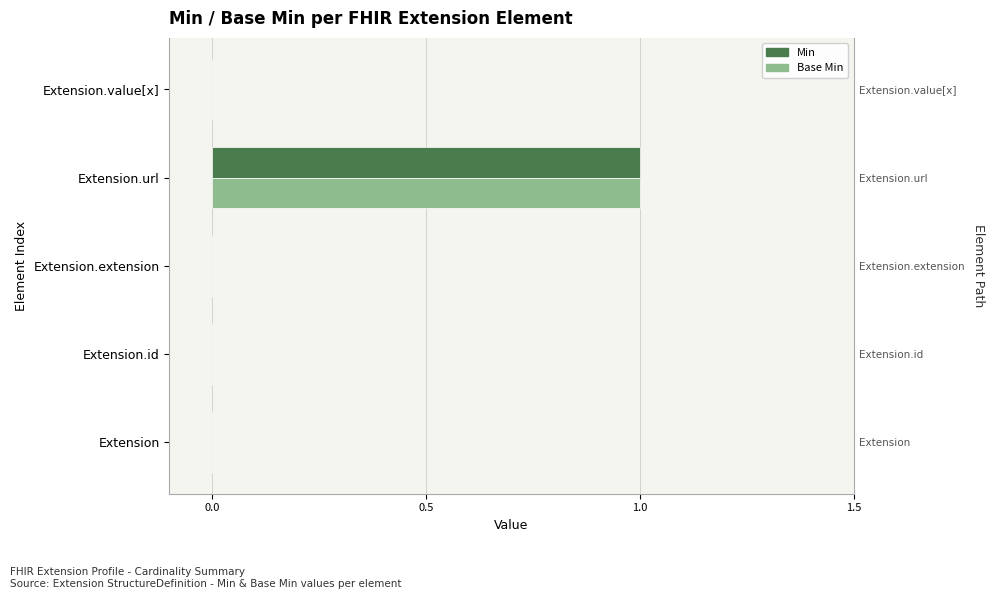

List the series in order of their peak value, highest first.

Min, Base Min